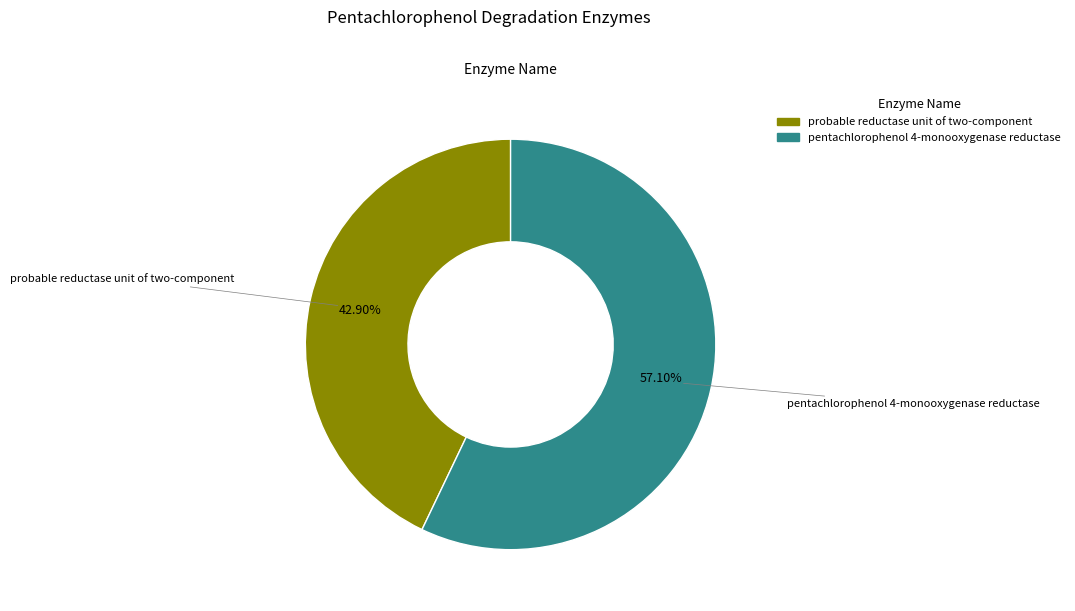

Count the number of slices in the pie.

2